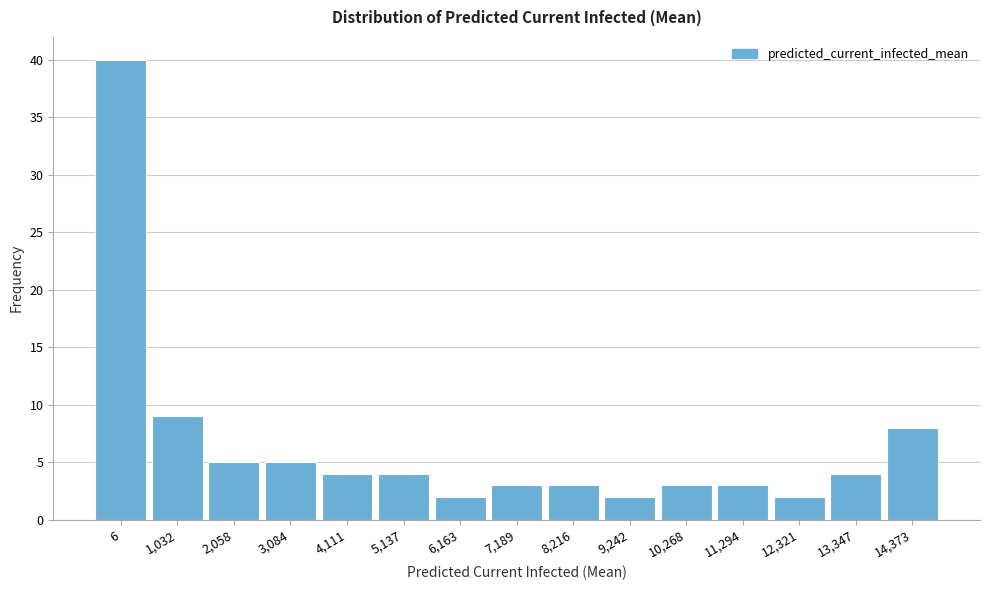

Reading left to right, list all the values displayed in this chart.

40	9	5	5	4	4	2	3	3	2	3	3	2	4	8